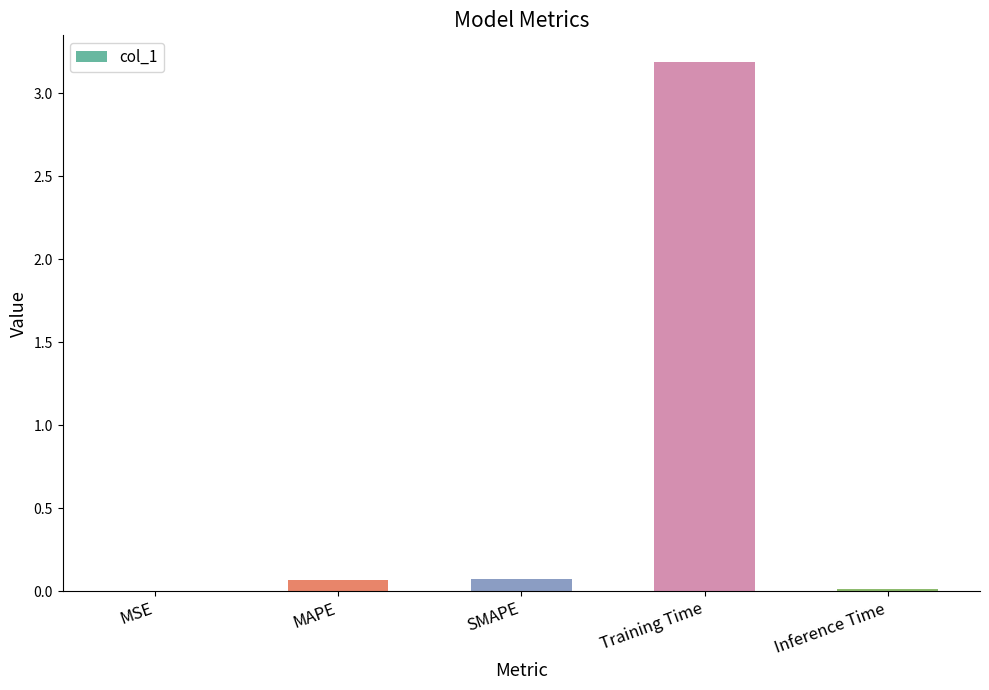

Read the value at Training Time.

3.2